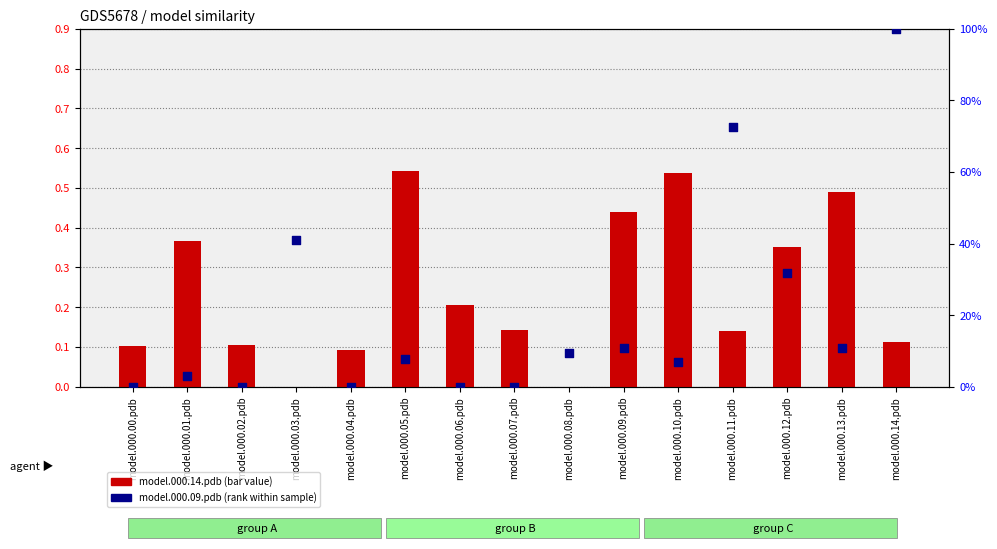

Which series has the largest total across all categories?

model.000.09.pdb (rank)